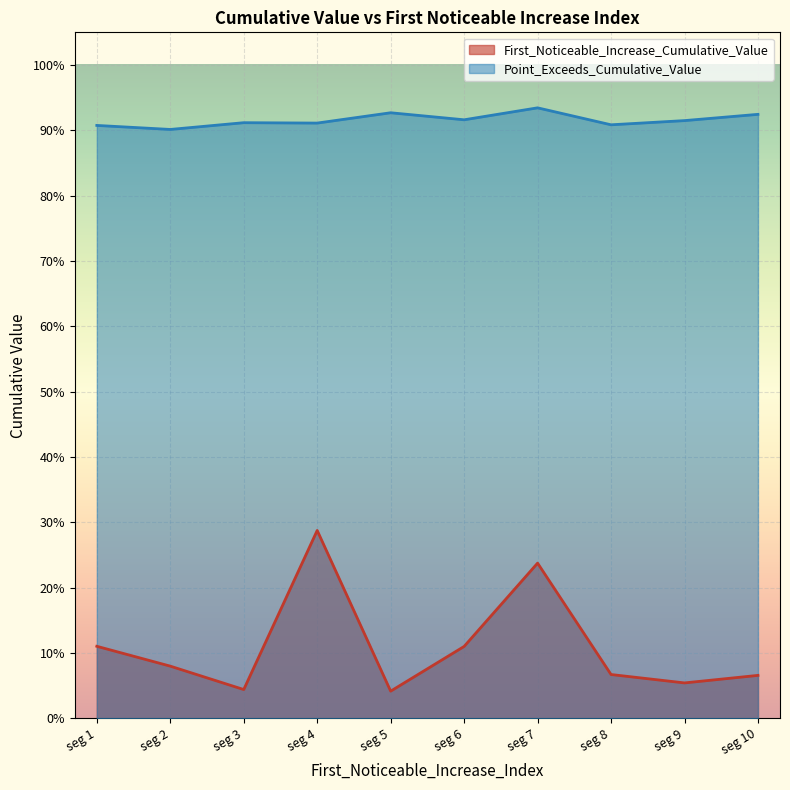

How many lines are shown in the chart?

2